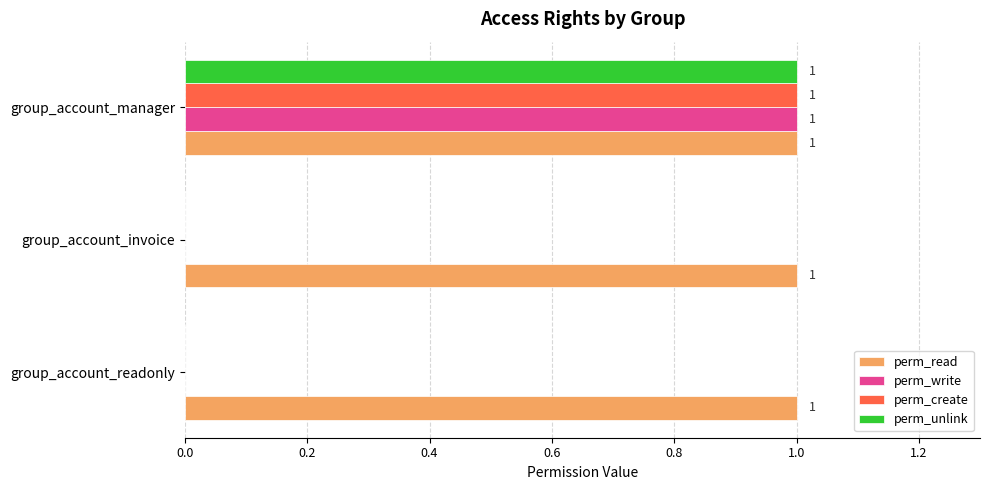

True or false: perm_unlink has a value of 1 at group_account_manager.

True